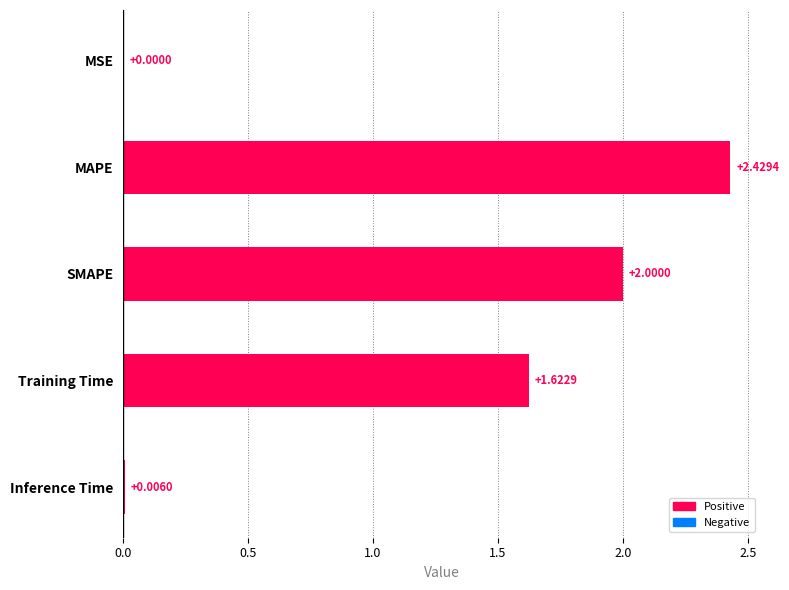

What is the sum of all values?

6.1